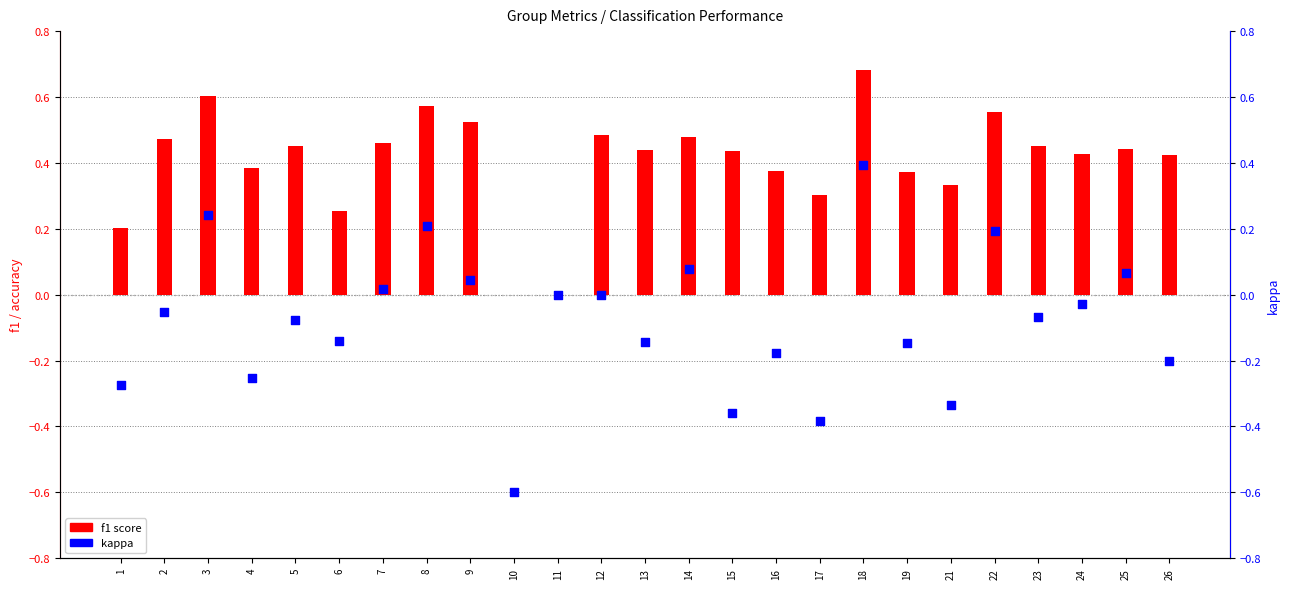

What are all the series names shown in the legend?

f1 score, kappa